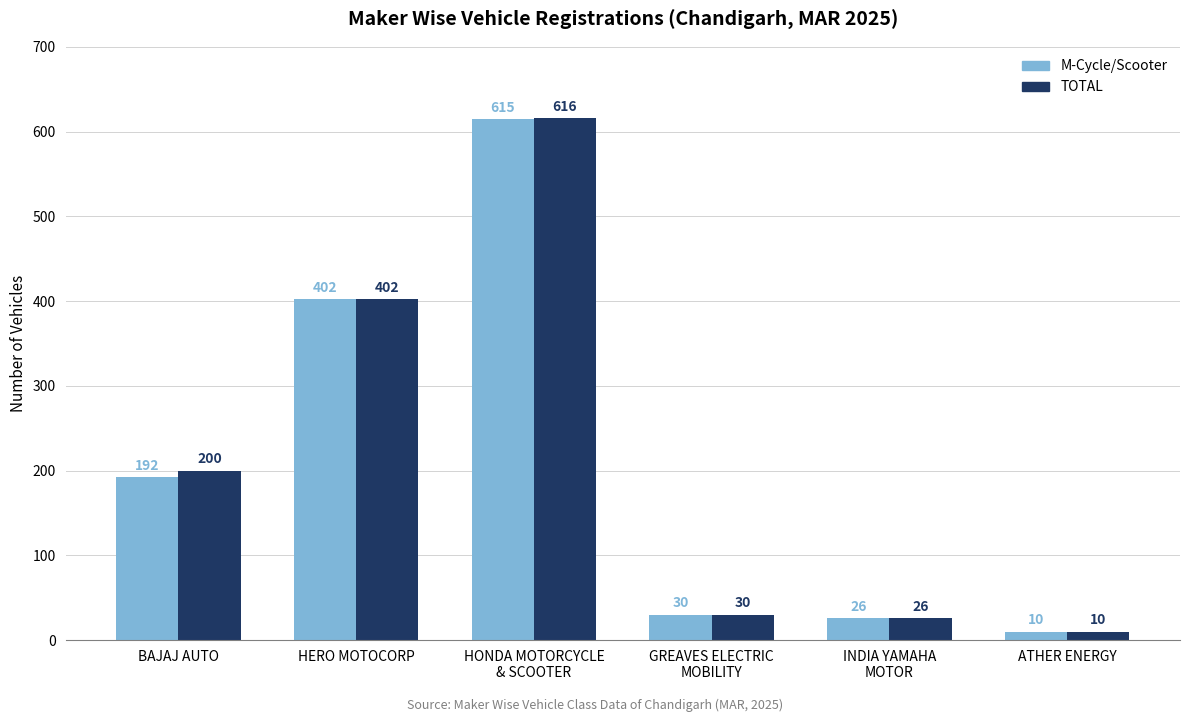

Reading left to right, extract all data points from this chart.

M-Cycle/Scooter: 192	402	615	30	26	10
TOTAL: 200	402	616	30	26	10